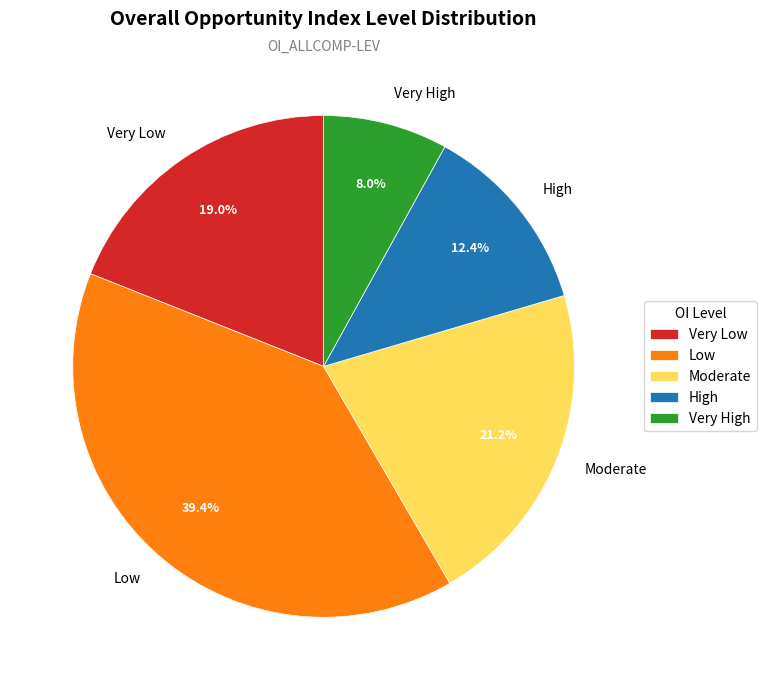

Is there any slice that represents more than half of the pie?

No